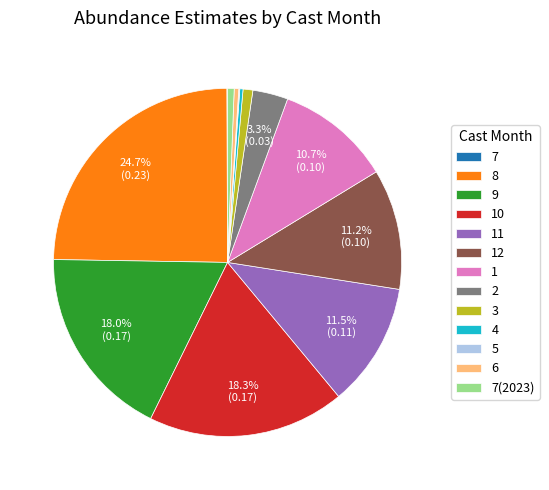

Is the sum of 12 and 2 greater than half?

No